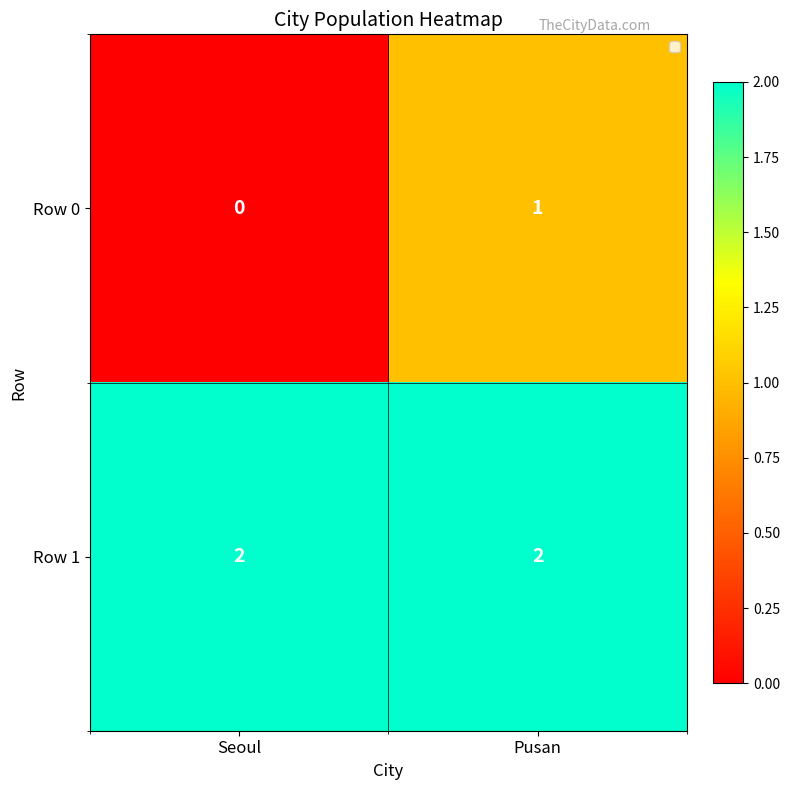

Which category has the lowest value across all series?

Seoul